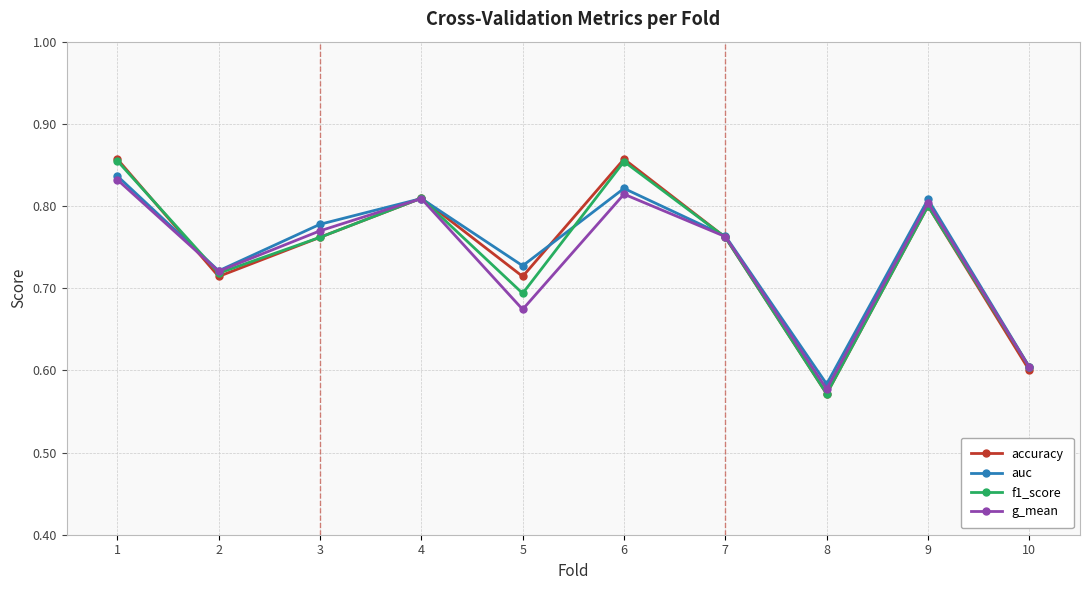

What is the difference between the maximum and minimum values in the g_mean series?

0.3